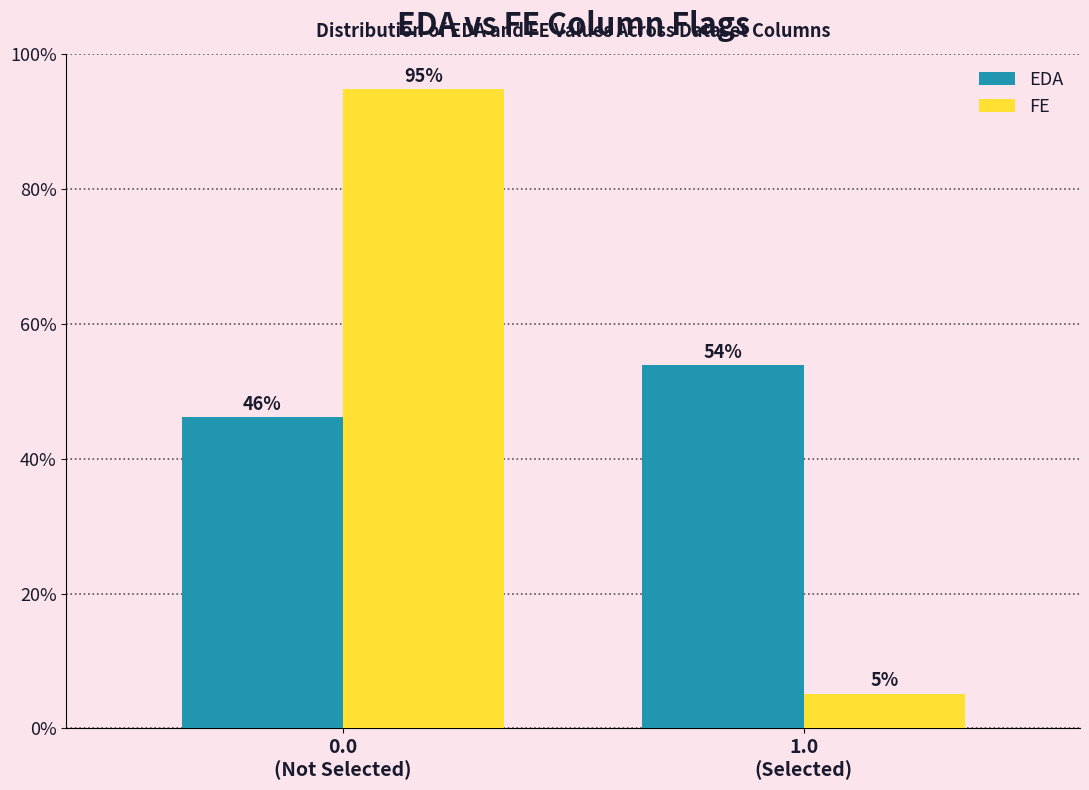

List the series in order of their peak value, lowest first.

EDA, FE